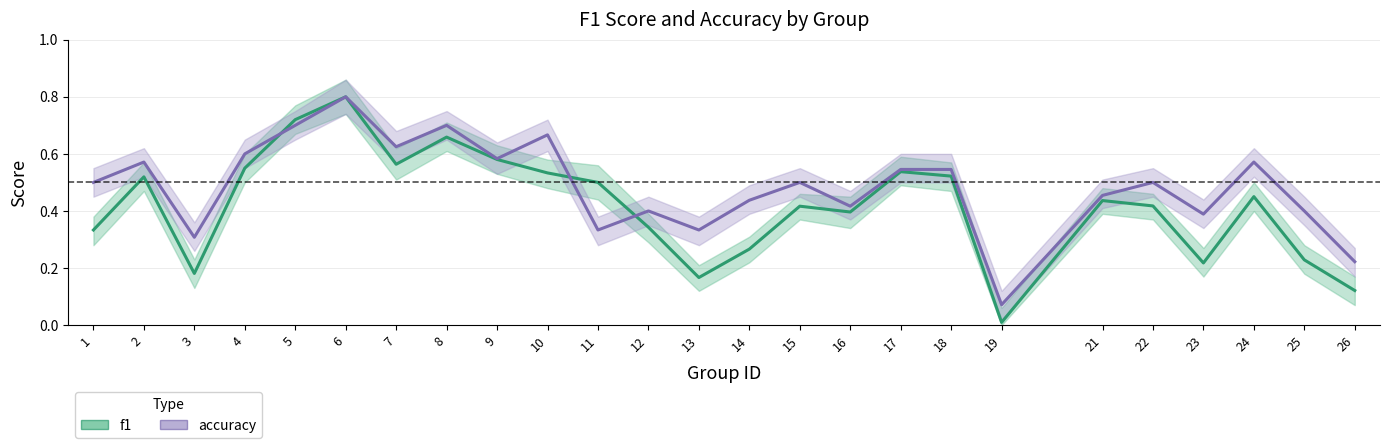

Where is accuracy nearest to the value 0?

19